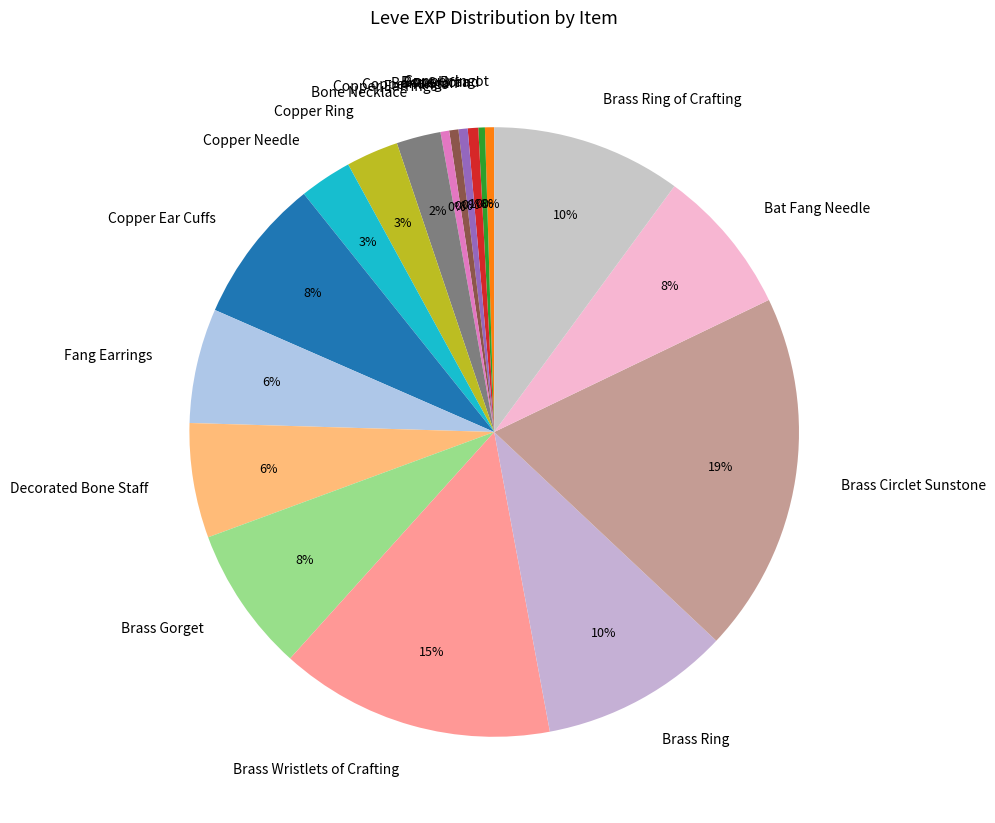

Is the sum of Copper Rings and Bone Necklace greater than half?

No